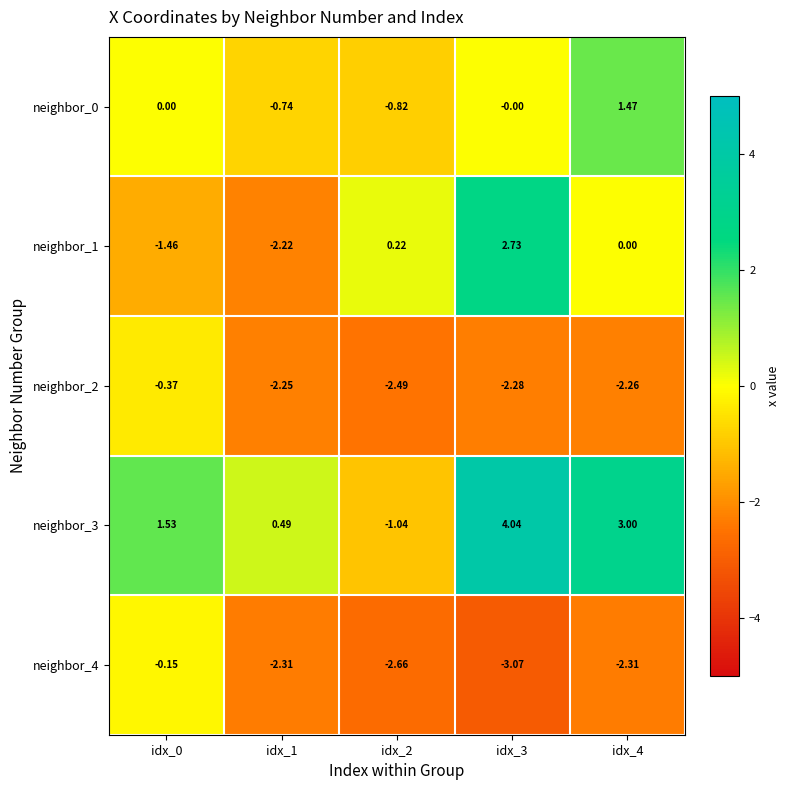

How many values in neighbor_3 are above zero?

4